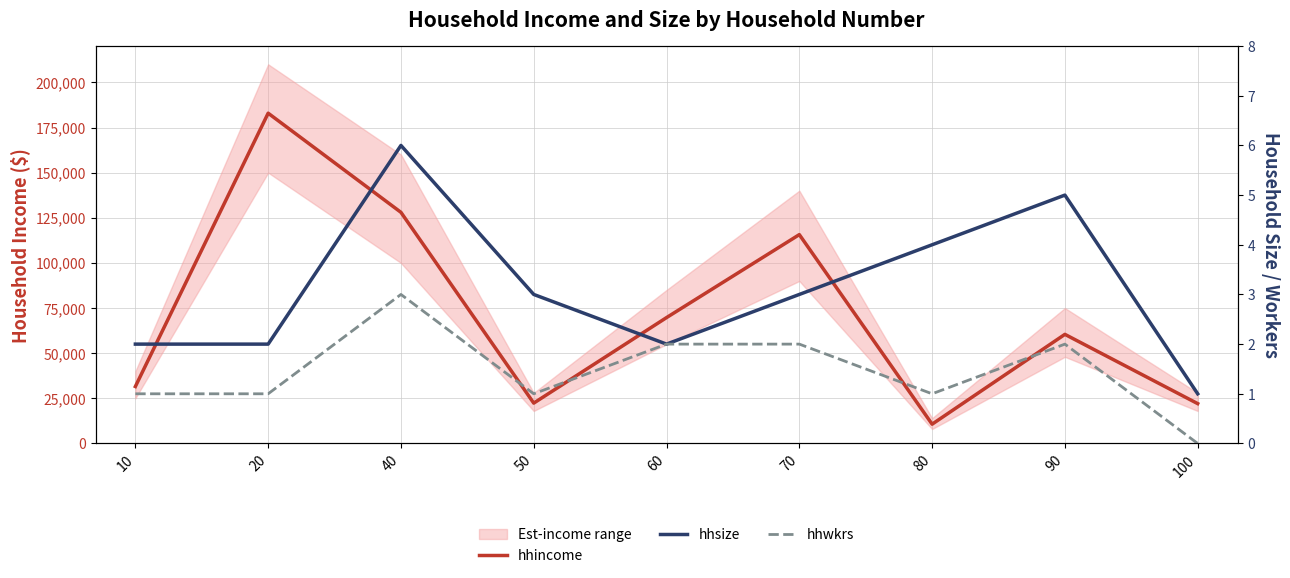

Is the value of hhwkrs at 70 greater than the value of hhincome at 70?

No